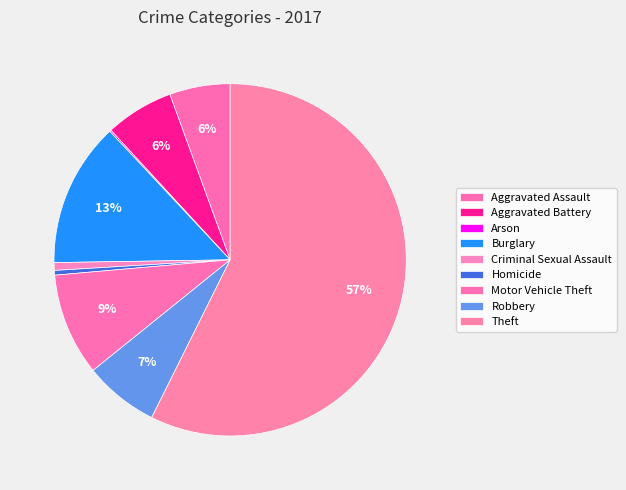

What is the total percentage of Arson and Aggravated Assault?

5.7%